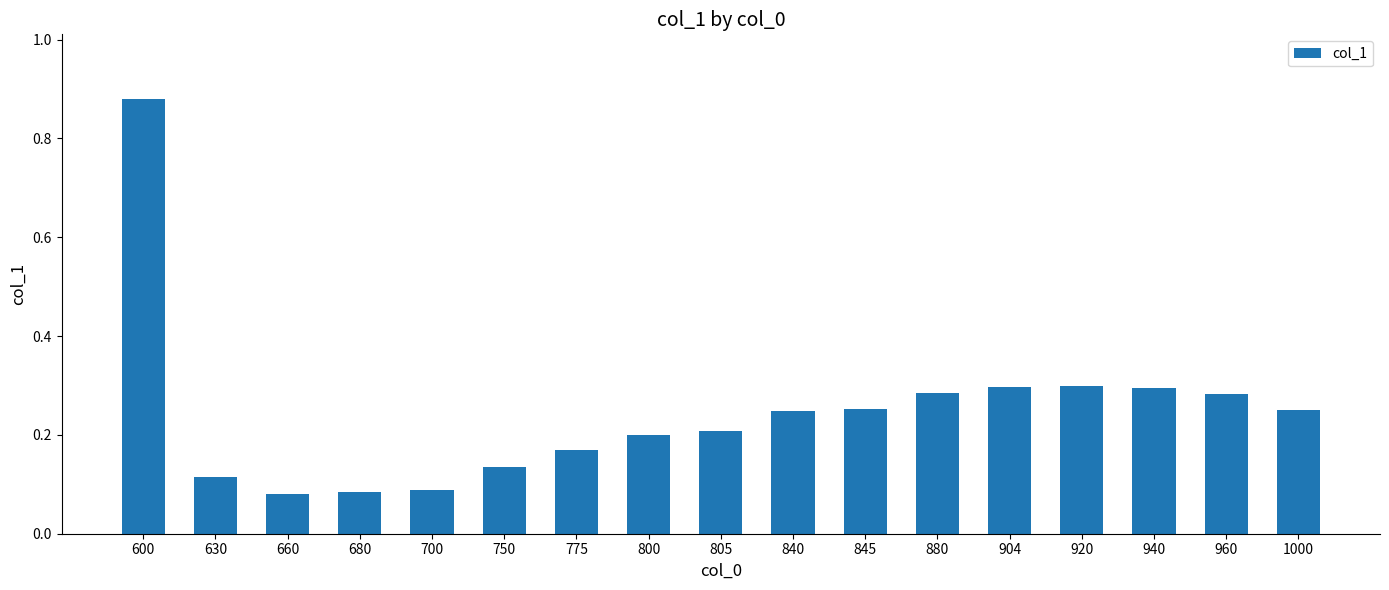

The chart shows a value of 0.3 at 904. True or false?

True